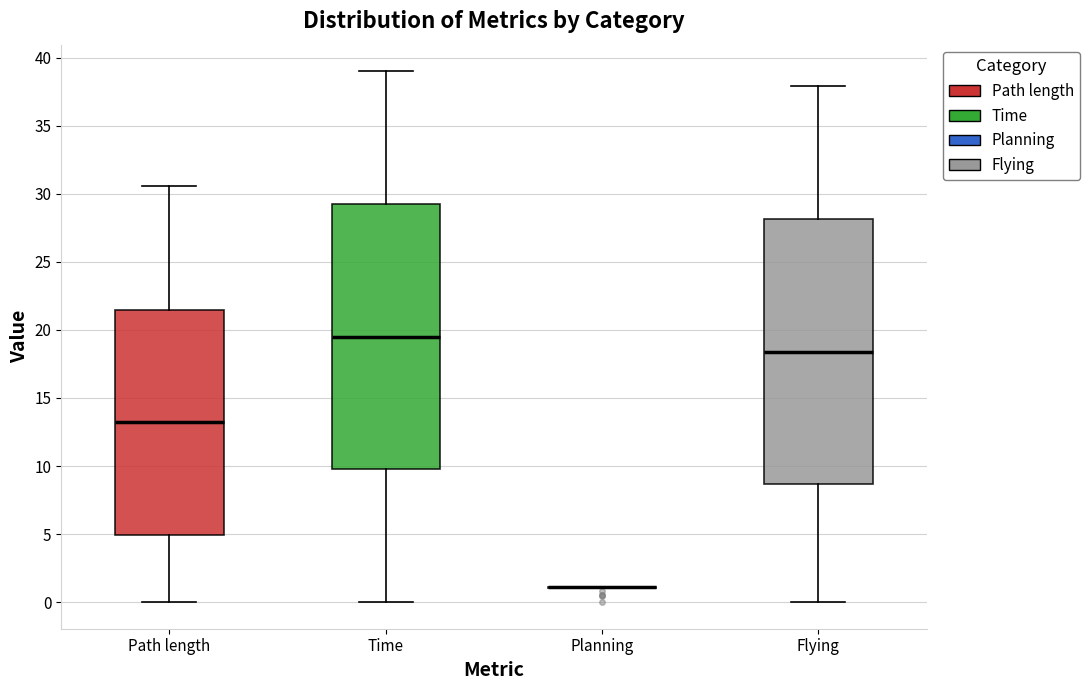

Where is the lower edge of the box for Flying on the y-axis? The values are not printed on the chart, so give them approximately, as read against the axis.

8.5